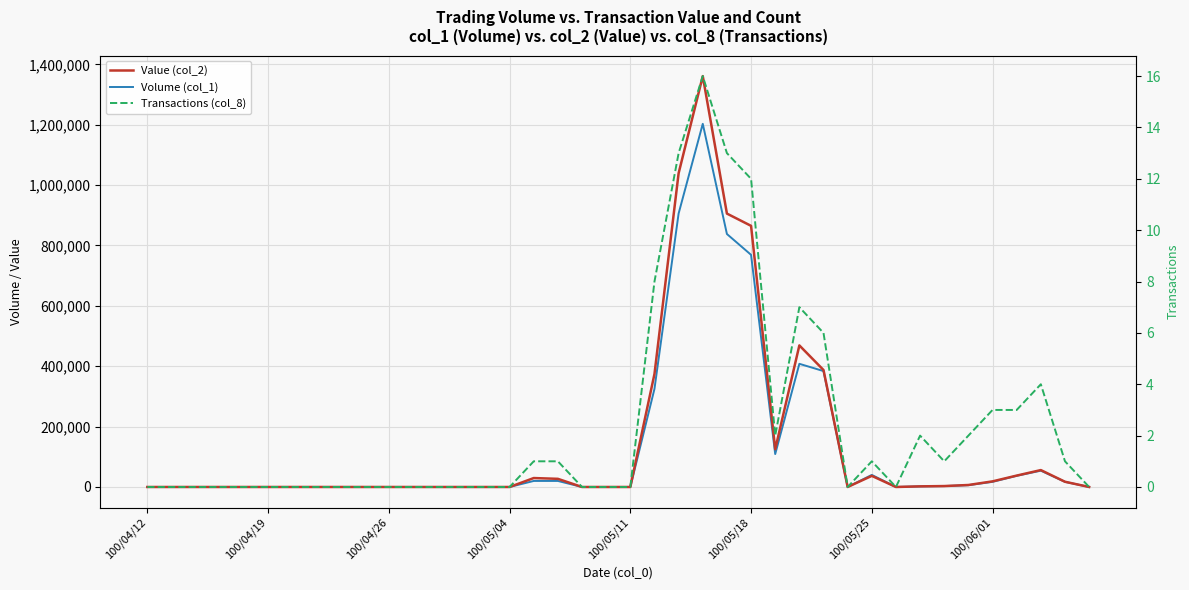

What is the sum of all Value (col_2) values?

5761640